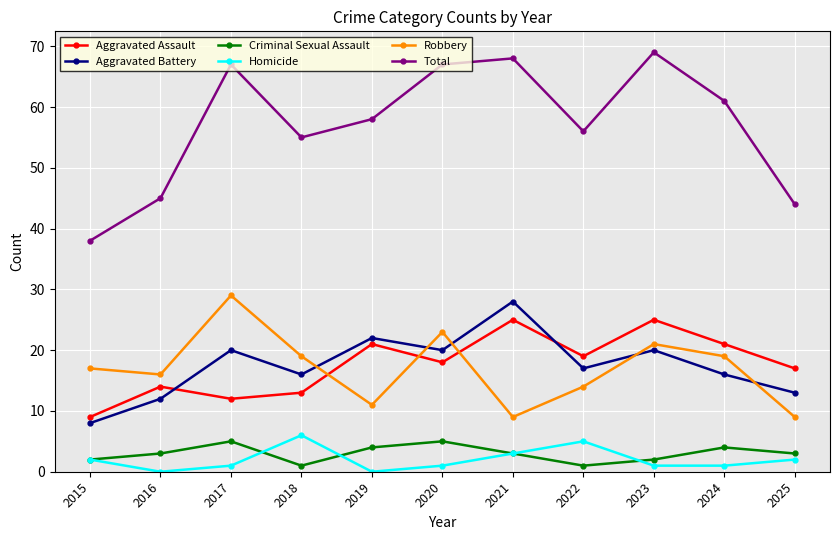

True or false: Robbery has a value of 32 at 2024.

False